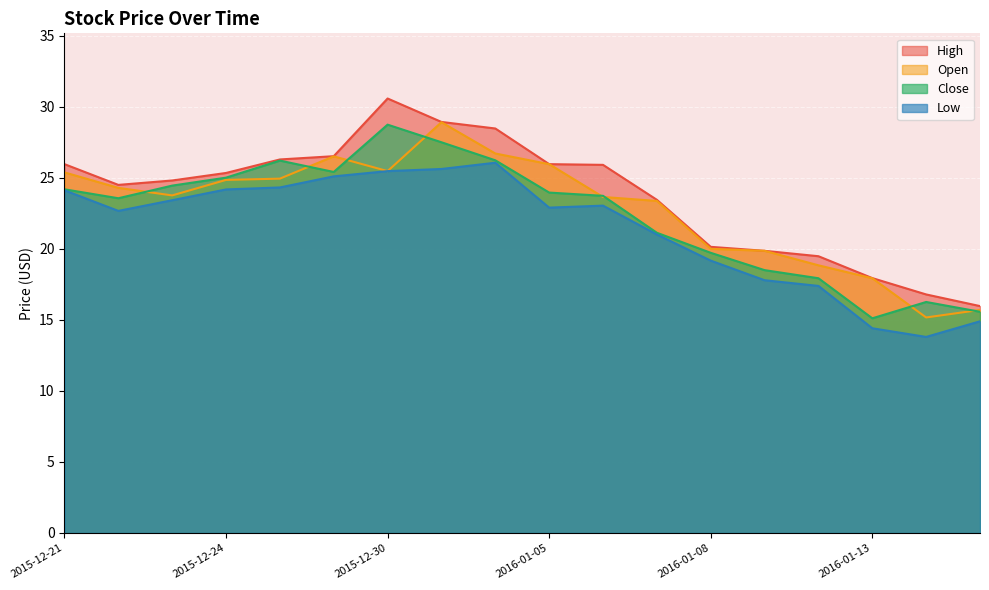

At which category does Low reach its first local valley?

2015-12-22